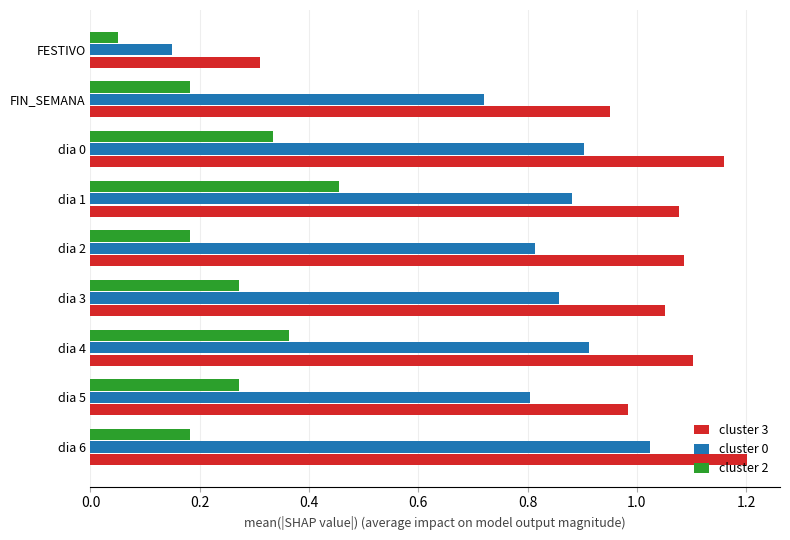

How many values in the cluster 3 series are below 1?

3